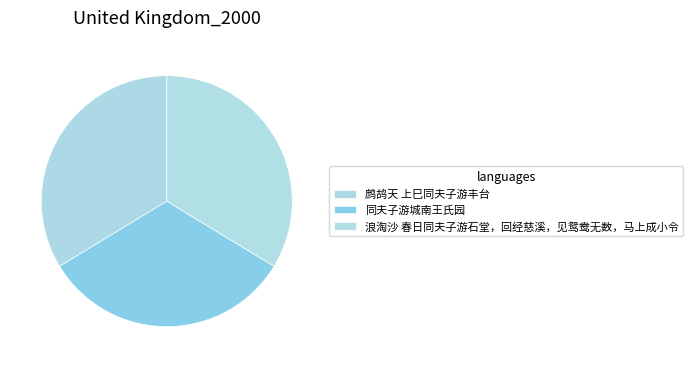

What percentage is the 浪淘沙 春日同夫子游石堂，回经慈溪，见鸳鸯无数，马上成小令 slice, to the nearest percent?

34%